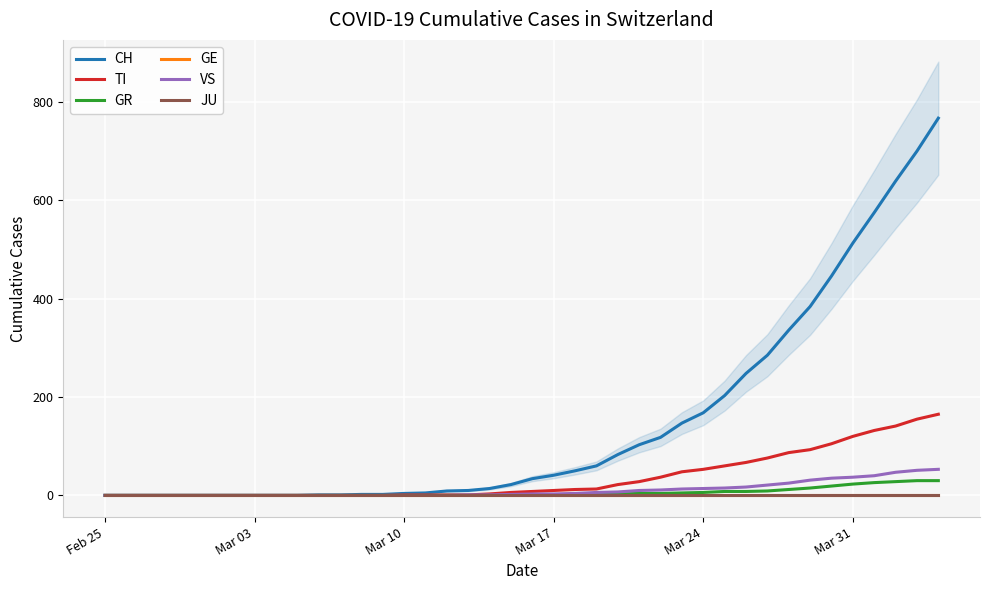

Is this an area chart (filled region under the line)?

No